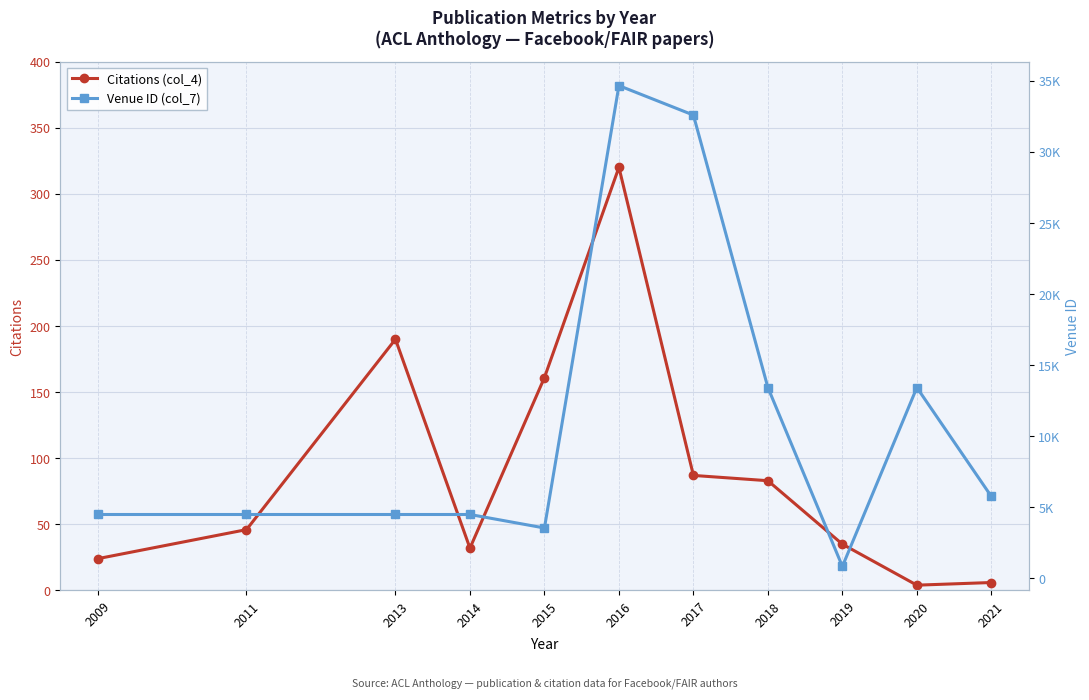

At which label does Venue ID (col_7) reach its peak?

2016